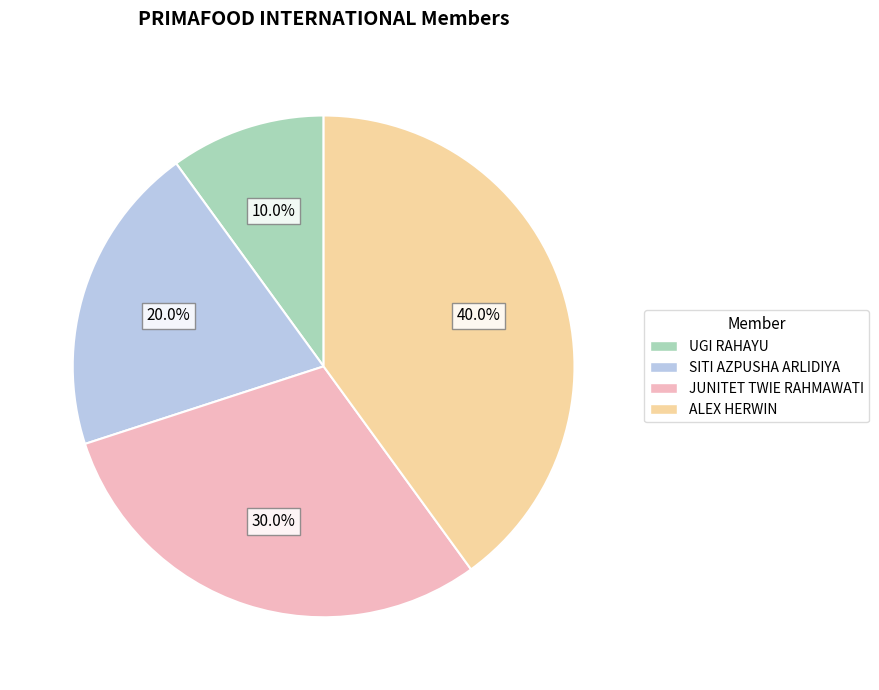

To the nearest percent, what is the difference between the largest and smallest slice percentages?

30%